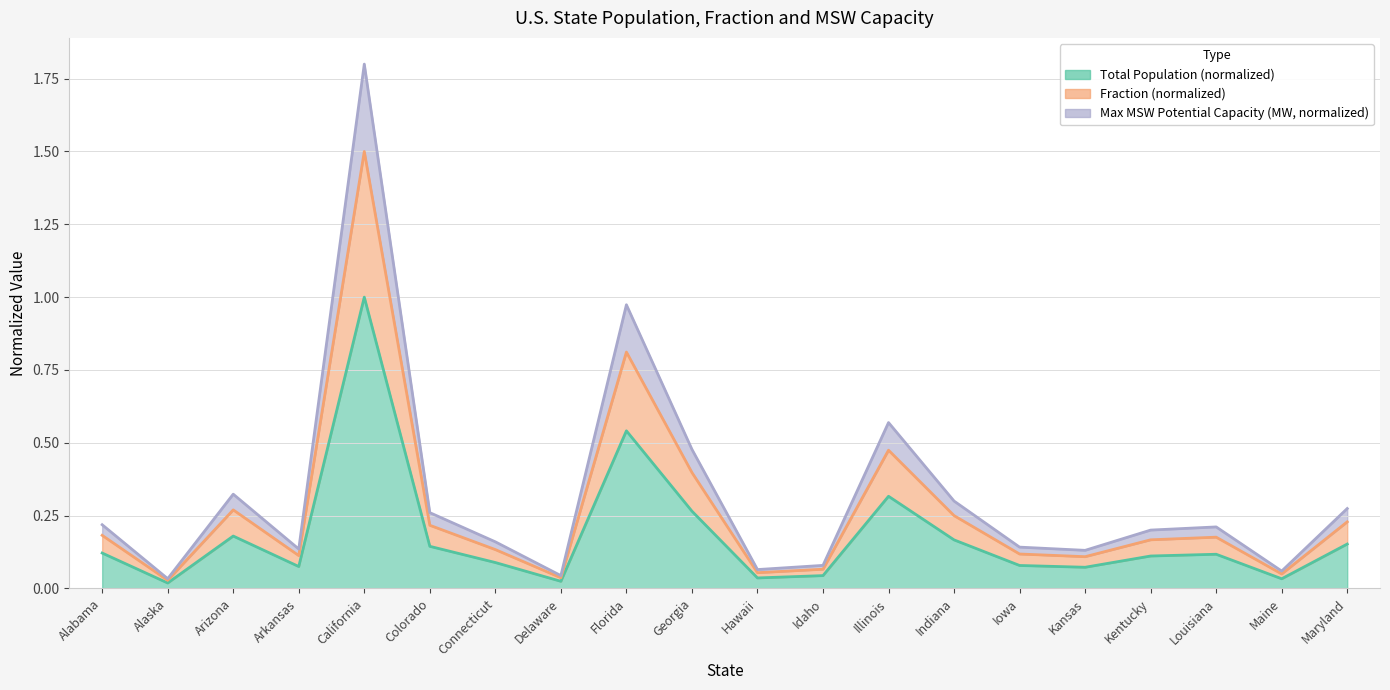

The value of Total Population at Idaho is 0.0. True or false?

True